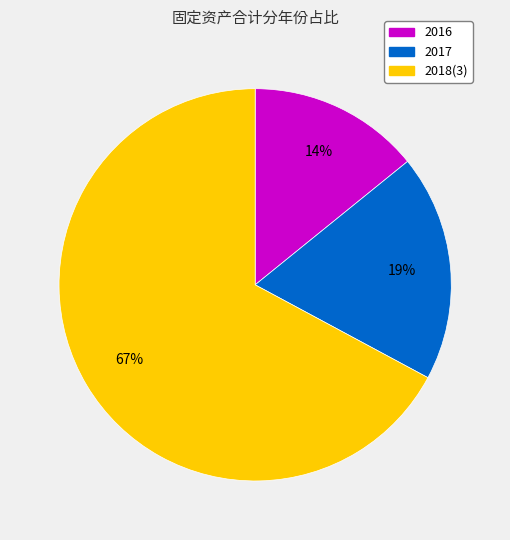

How many segments does this pie chart have?

3